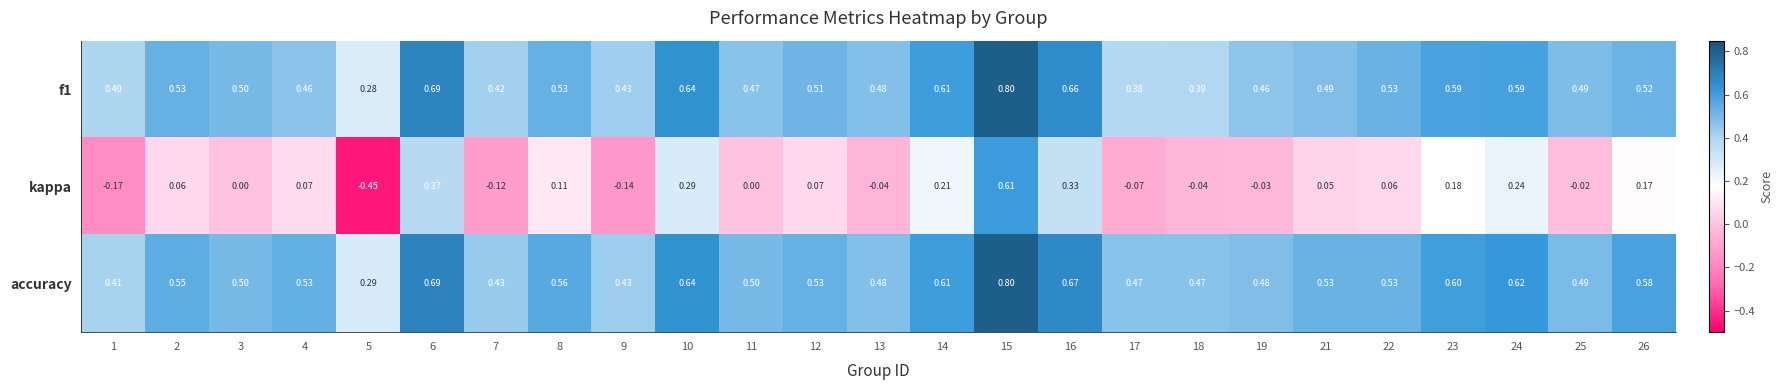

Which series changed the most between 14 and 17?

kappa